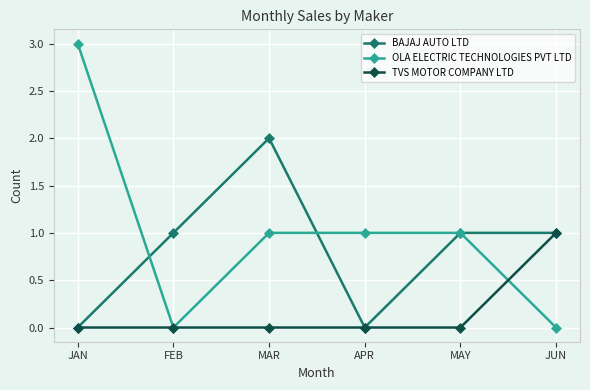

What is the difference between the maximum and minimum values in the OLA ELECTRIC TECHNOLOGIES PVT LTD series?

3